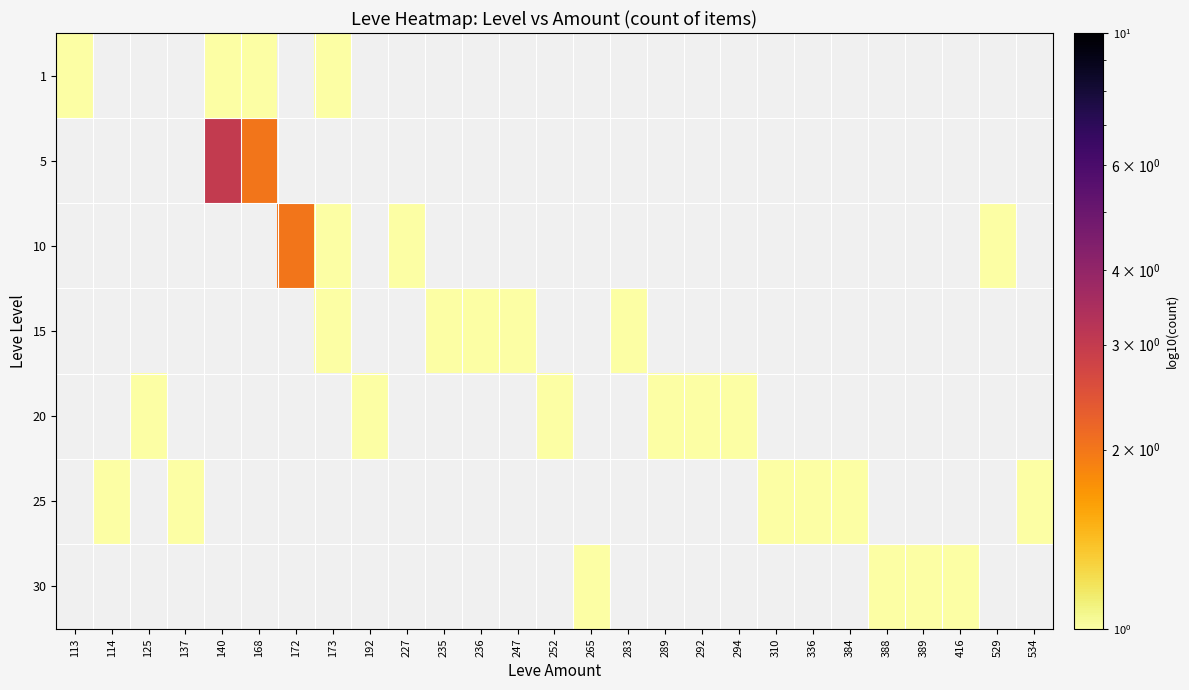

At how many categories does at least one series exceed 1?

3